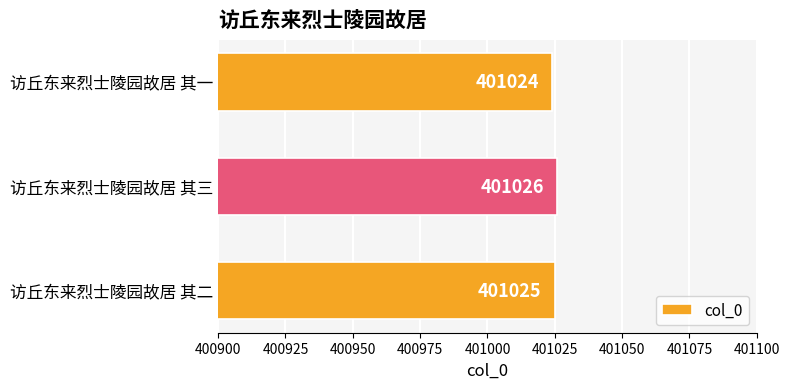

Which label corresponds to the smallest value in the chart?

访丘东来烈士陵园故居 其一